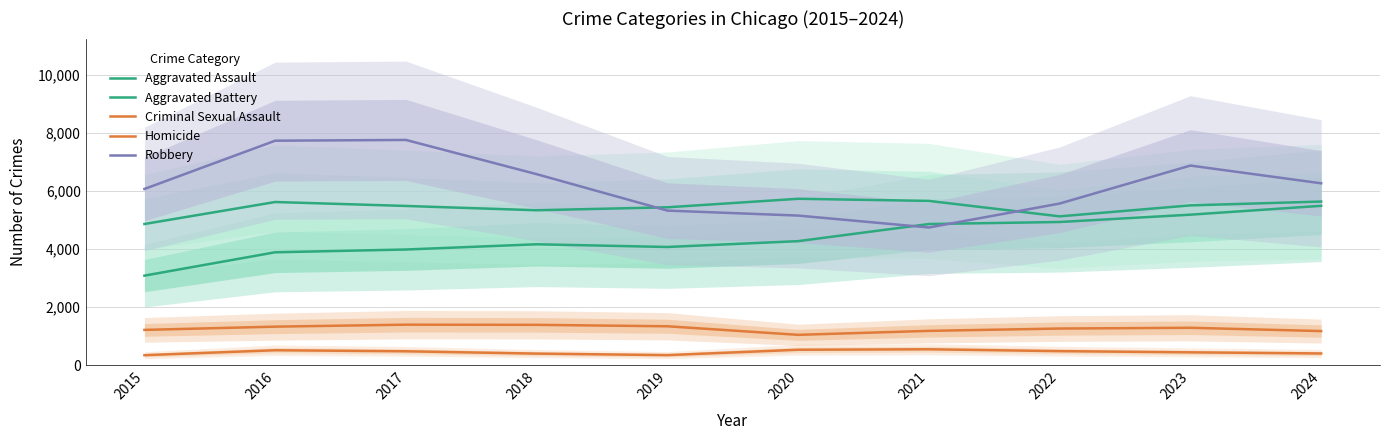

Between 2019 and 2017, which is larger?

2019